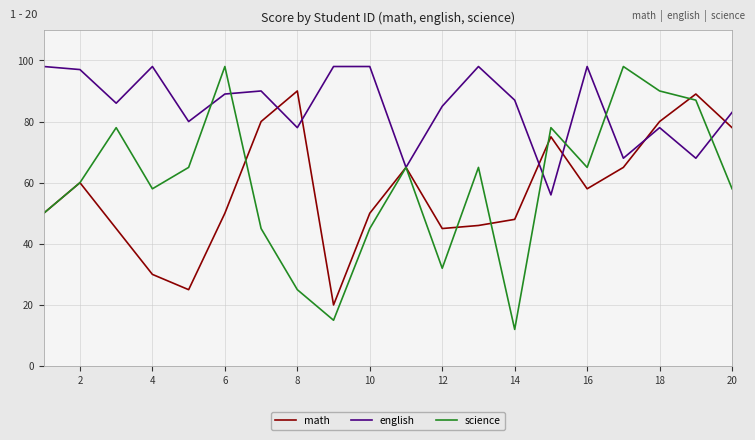

Which series has the largest total across all categories?

english